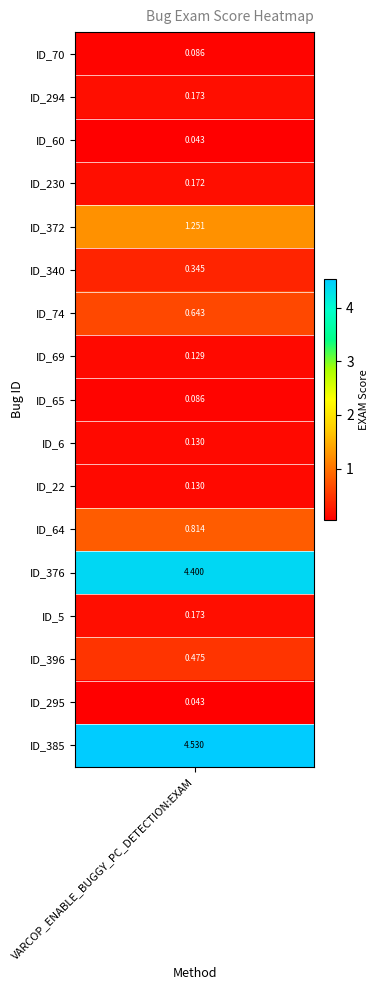

What is the difference between the maximum and minimum values?

4.5